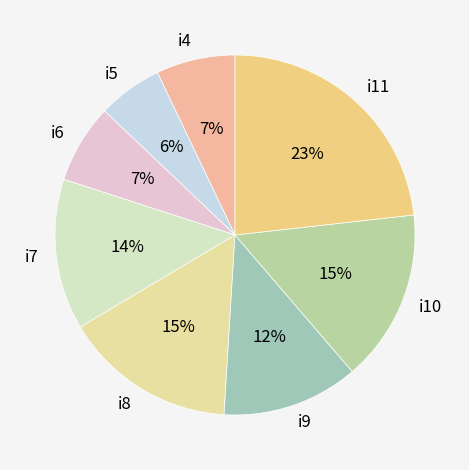

Is the sum of i5 and i8 greater than half?

No